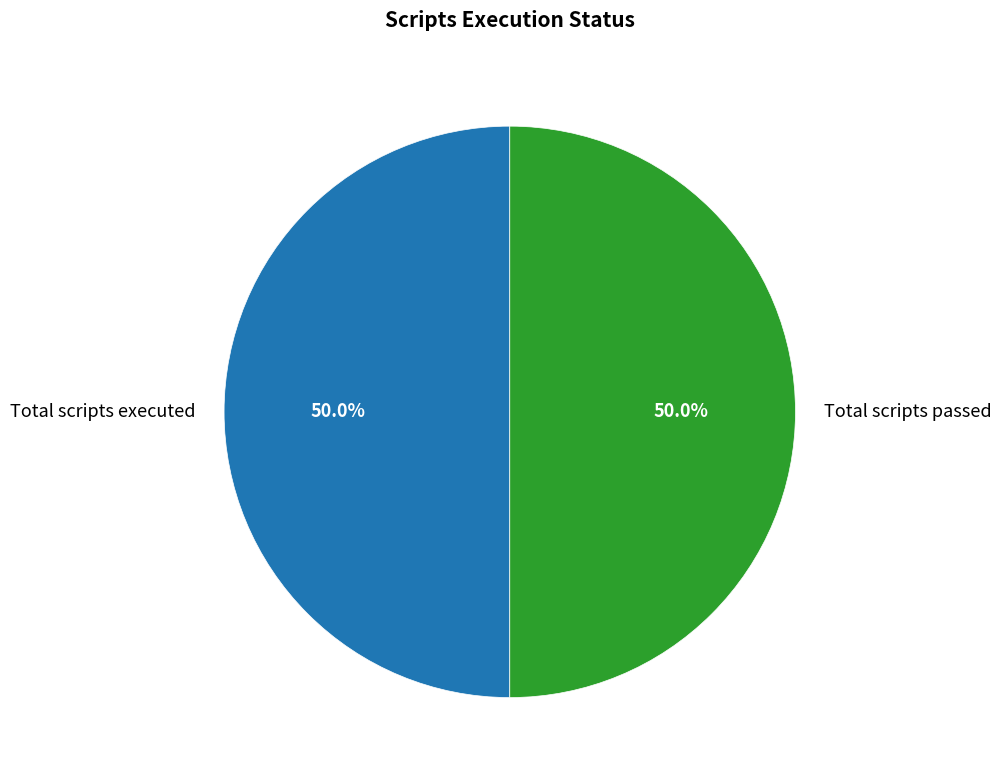

Approximately how many times larger is the value at Total scripts executed compared to Total scripts passed?

1.0